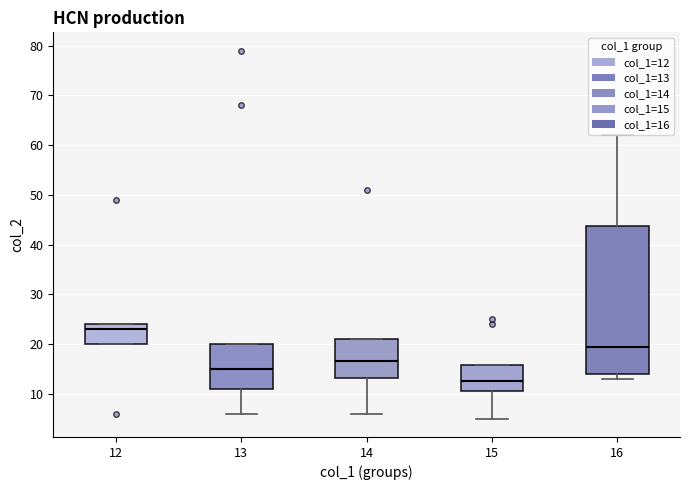

Which box has the lowest median line?

15